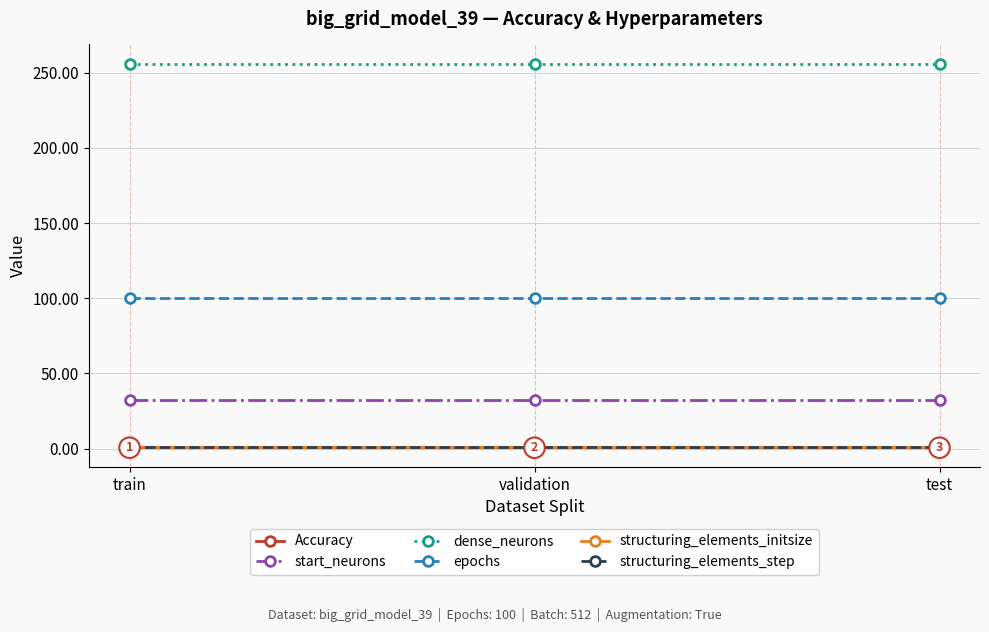

At which category is the sum across all series the highest?

train